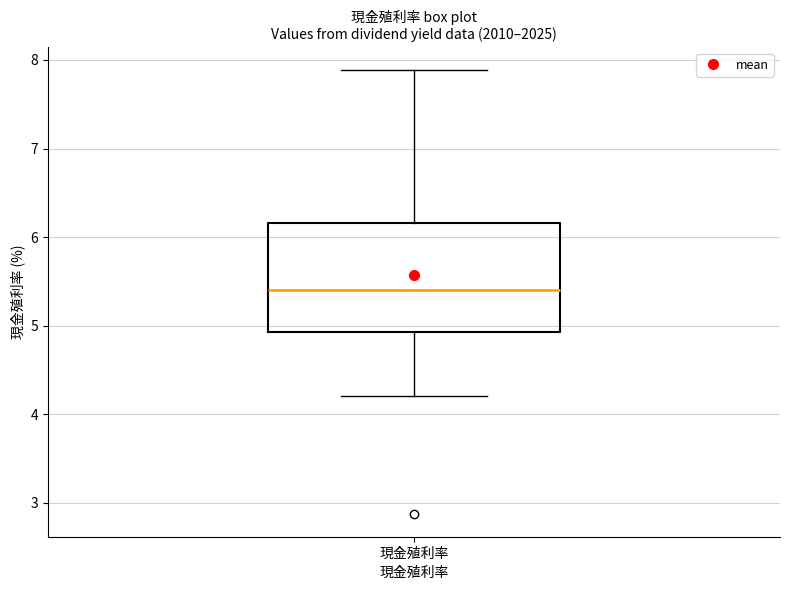

Where is the lower edge of the box for 現金殖利率 on the y-axis? The values are not printed on the chart, so give them approximately, as read against the axis.

4.9